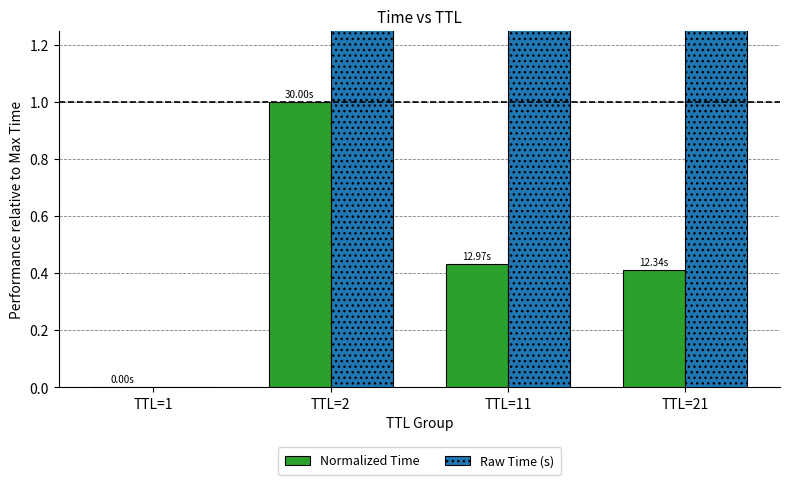

Where is Raw Time (s) nearest to the value 15?

TTL=11